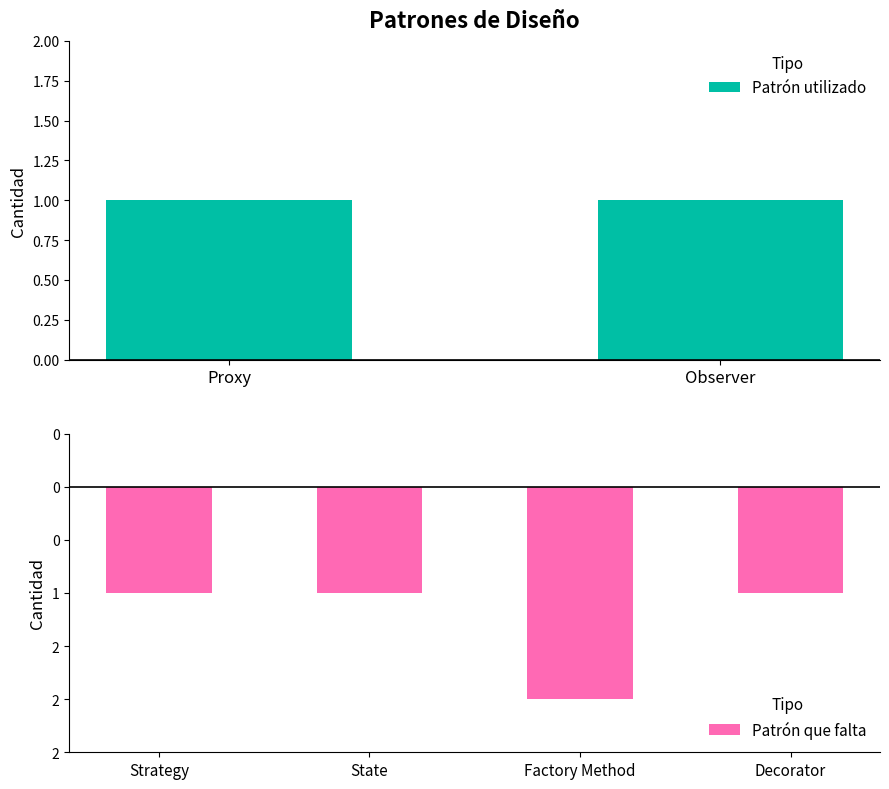

Which has a higher value, Factory Method or State?

State